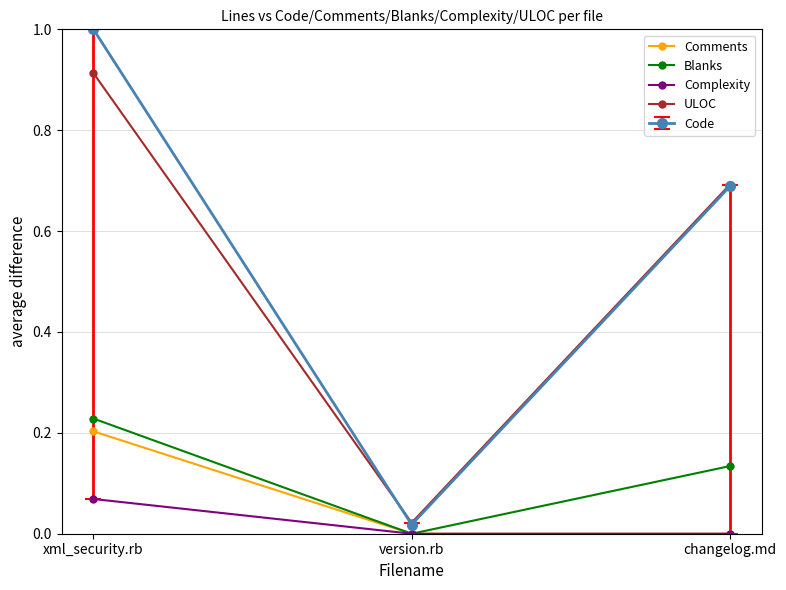

What is the total value across all series at xml_security.rb?

2.4